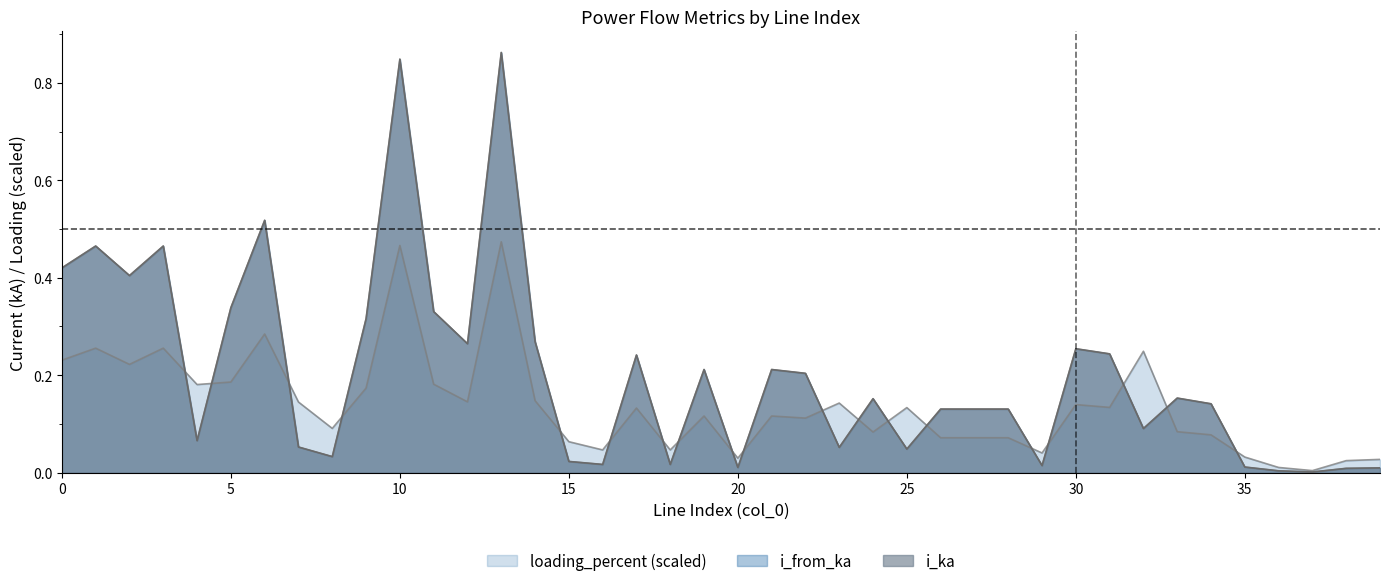

Reading left to right, list all the values displayed in this chart.

i_from_ka: 0.4	0.5	0.4	0.5	0.1	0.3	0.5	0.1	0.0	0.3	0.8	0.3	0.3	0.9	0.3	0.0	0.0	0.2	0.0	0.2	0.0	0.2	0.2	0.1	0.2	0.0	0.1	0.1	0.1	0.0	0.3	0.2	0.1	0.2	0.1	0.0	0.0	0.0	0.0	0.0
i_ka: 0.4	0.5	0.4	0.5	0.1	0.3	0.5	0.1	0.0	0.3	0.8	0.3	0.3	0.9	0.3	0.0	0.0	0.2	0.0	0.2	0.0	0.2	0.2	0.1	0.2	0.0	0.1	0.1	0.1	0.0	0.3	0.2	0.1	0.2	0.1	0.0	0.0	0.0	0.0	0.0
loading_percent: 0.2	0.3	0.2	0.3	0.2	0.2	0.3	0.1	0.1	0.2	0.5	0.2	0.1	0.5	0.1	0.1	0.0	0.1	0.0	0.1	0.0	0.1	0.1	0.1	0.1	0.1	0.1	0.1	0.1	0.0	0.1	0.1	0.2	0.1	0.1	0.0	0.0	0.0	0.0	0.0